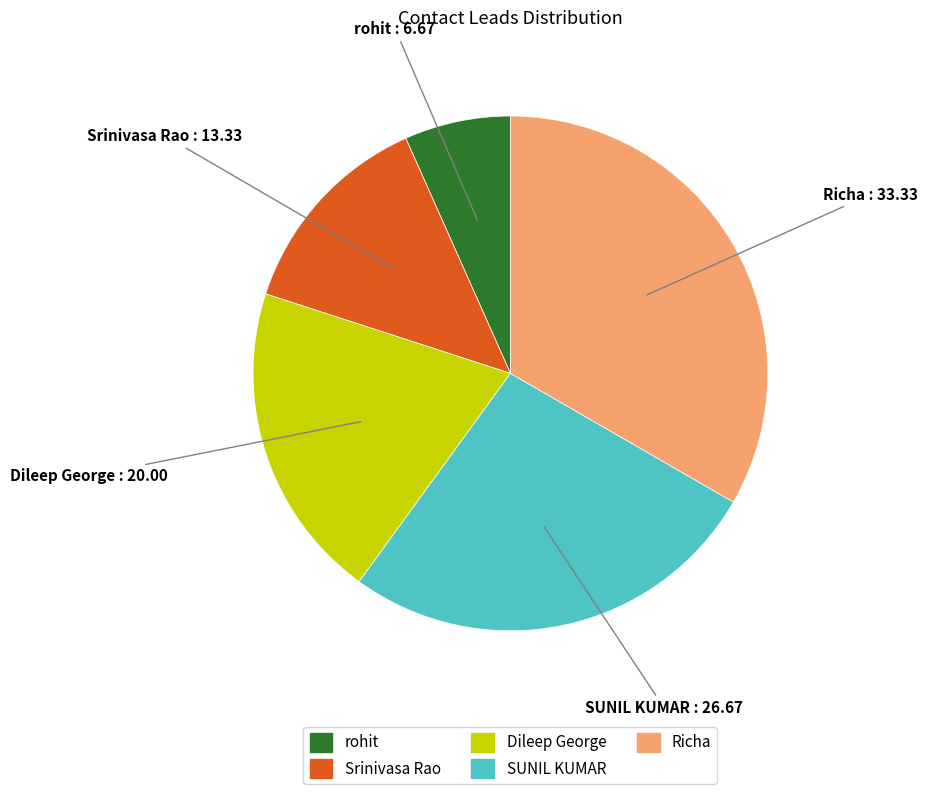

Between Richa and Srinivasa Rao, which is larger?

Richa